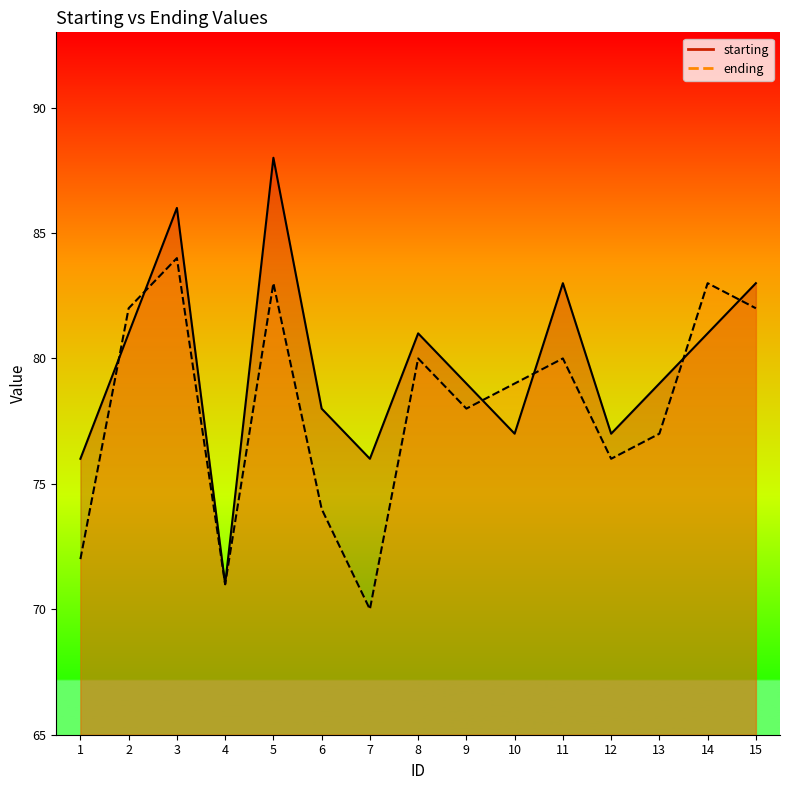

Between 5 and 13, which series saw the biggest shift?

starting